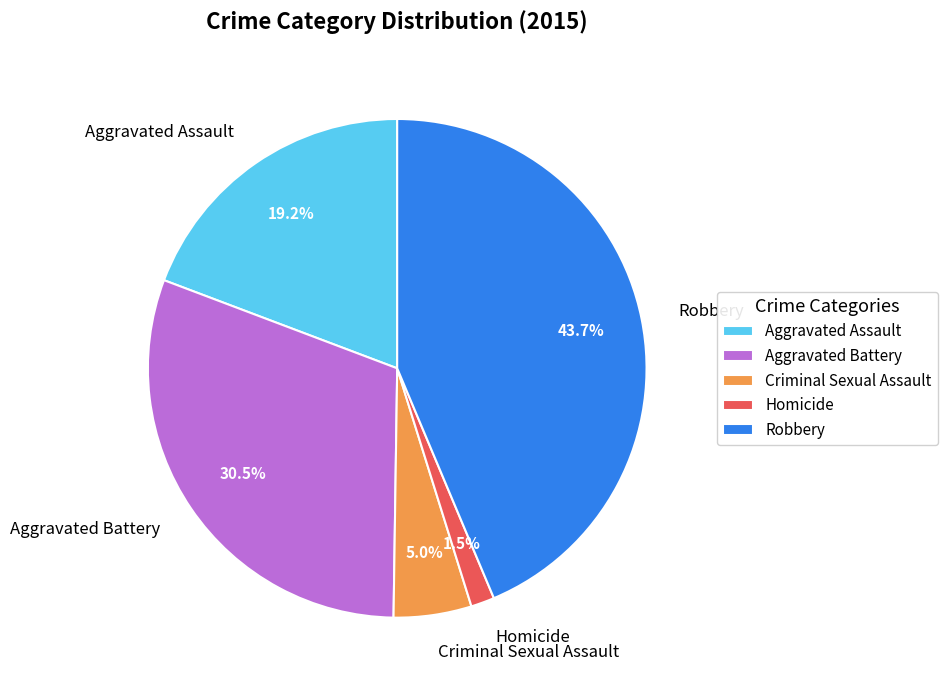

Does any single category account for the majority?

No